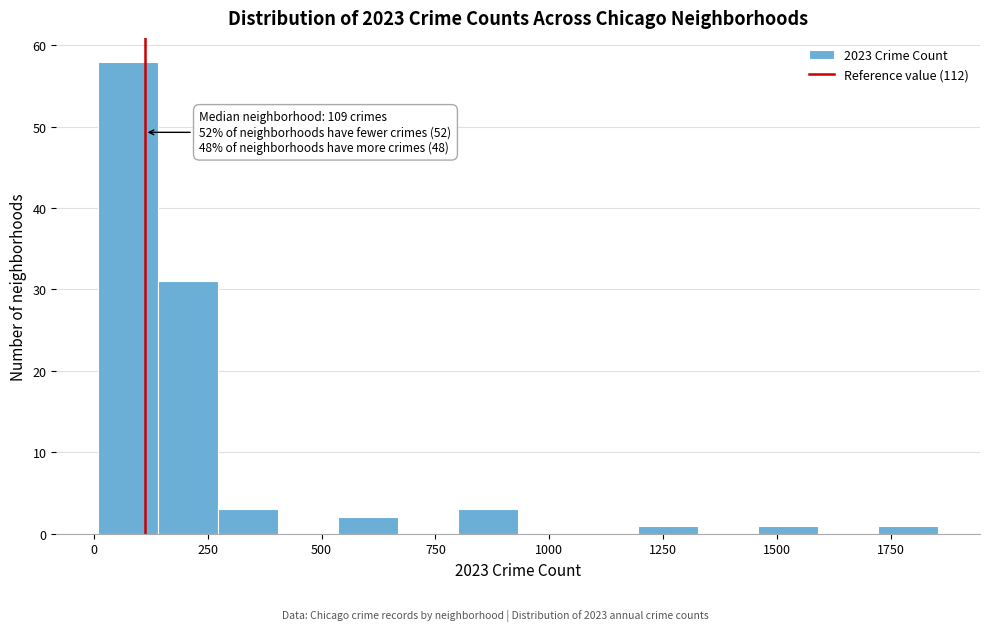

Read against the x-axis, roughly where is the centre of the tallest bar?

100